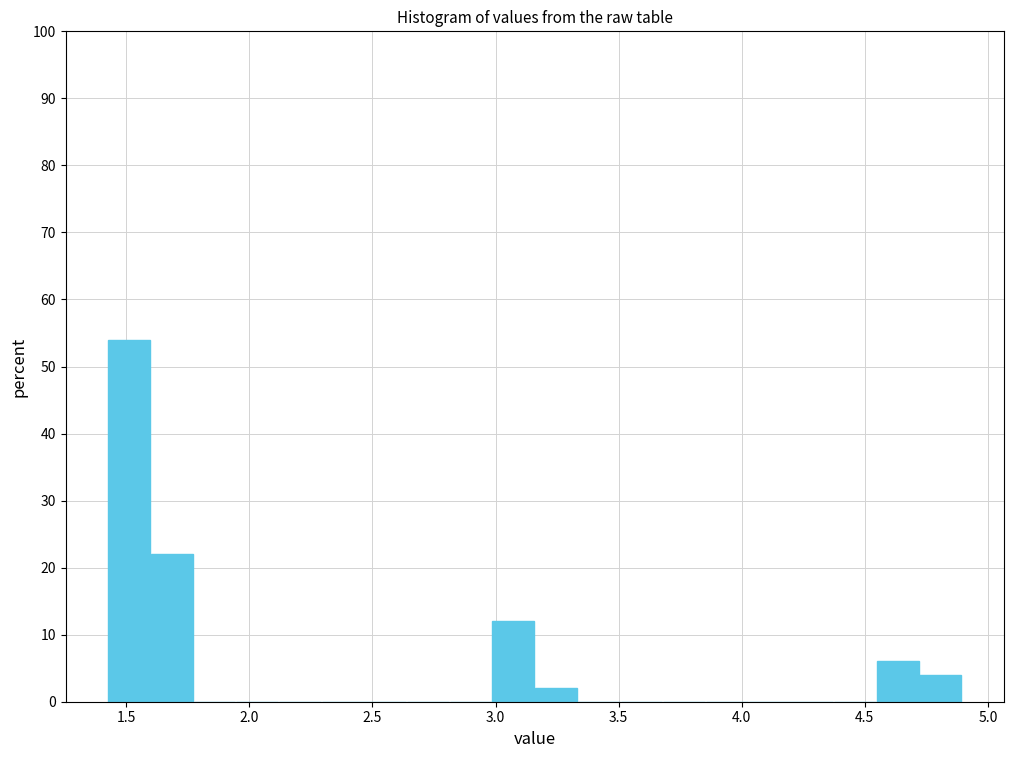

Around what value on the x-axis is the tallest bar? Give the approximate position of its centre, as read against the axis.

1.50